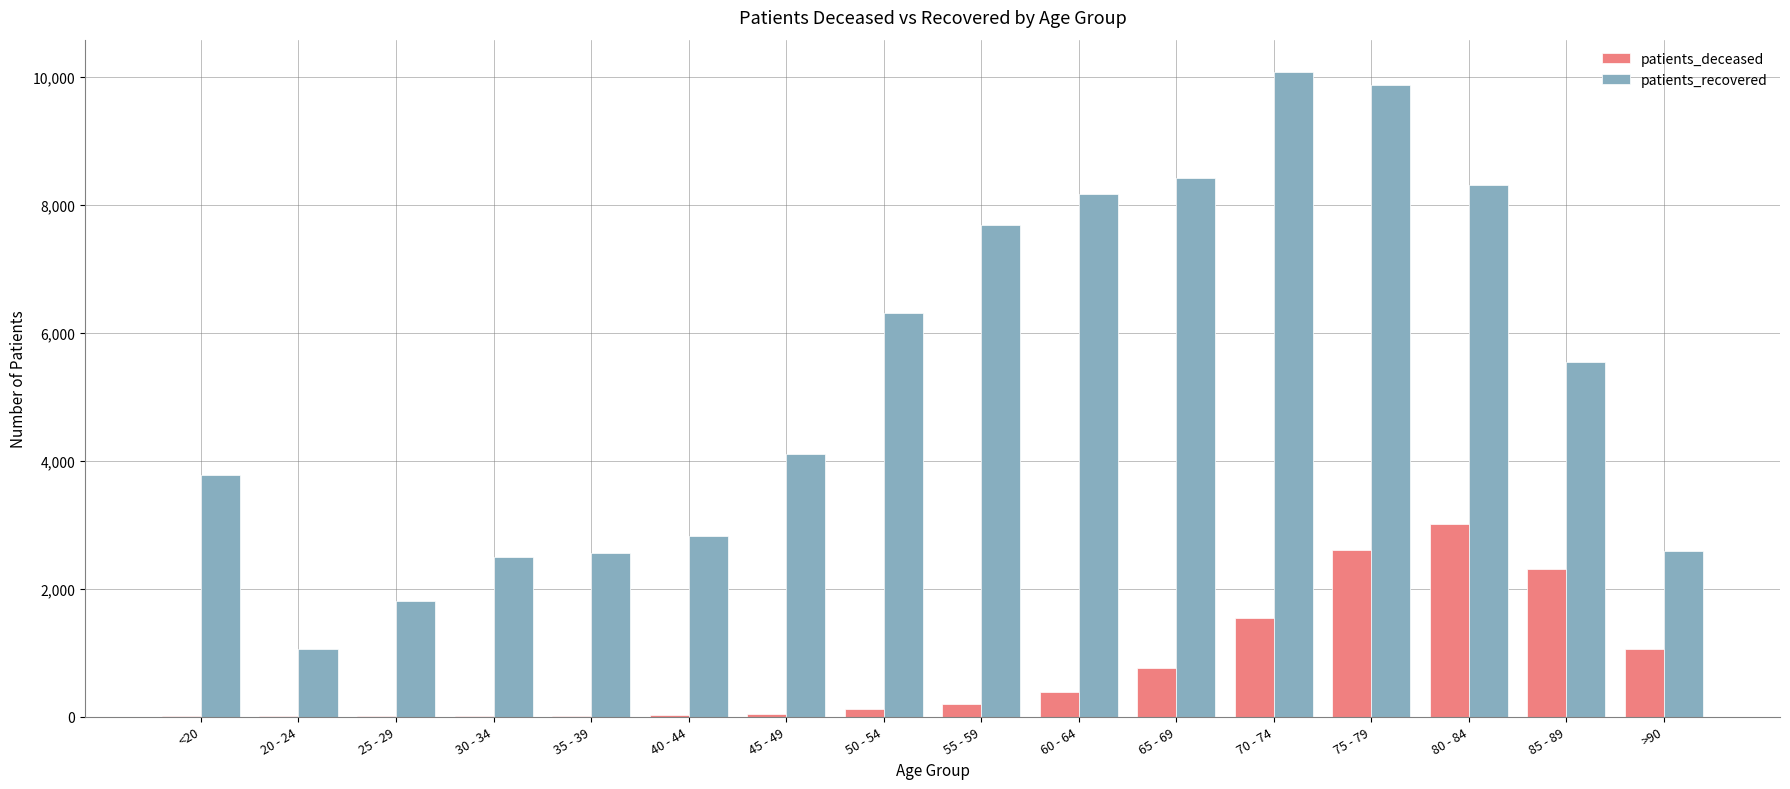

Which series has the largest total across all categories?

patients_recovered